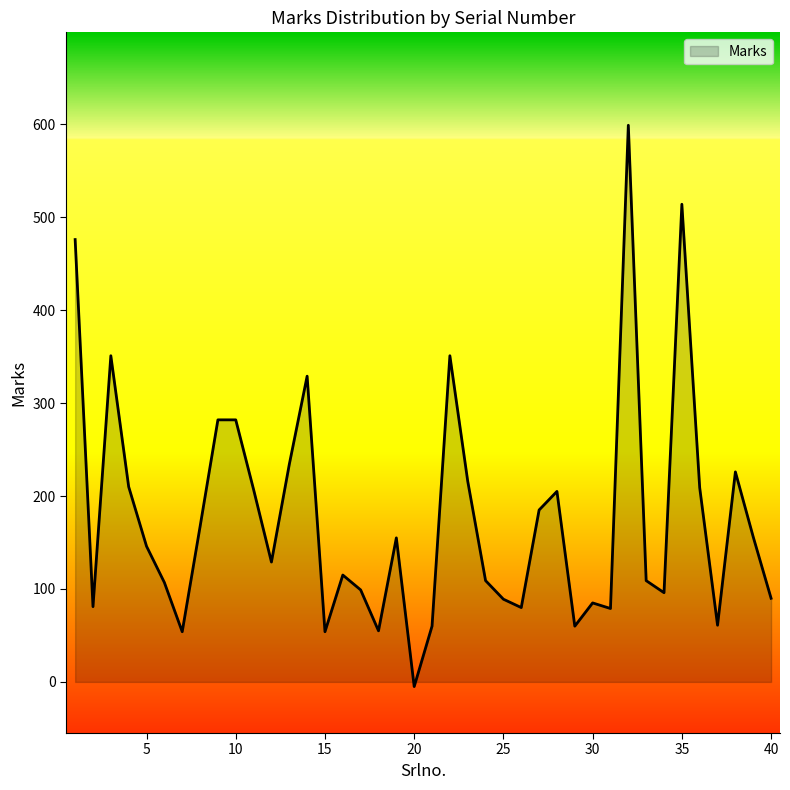

What is the greatest value displayed?

599